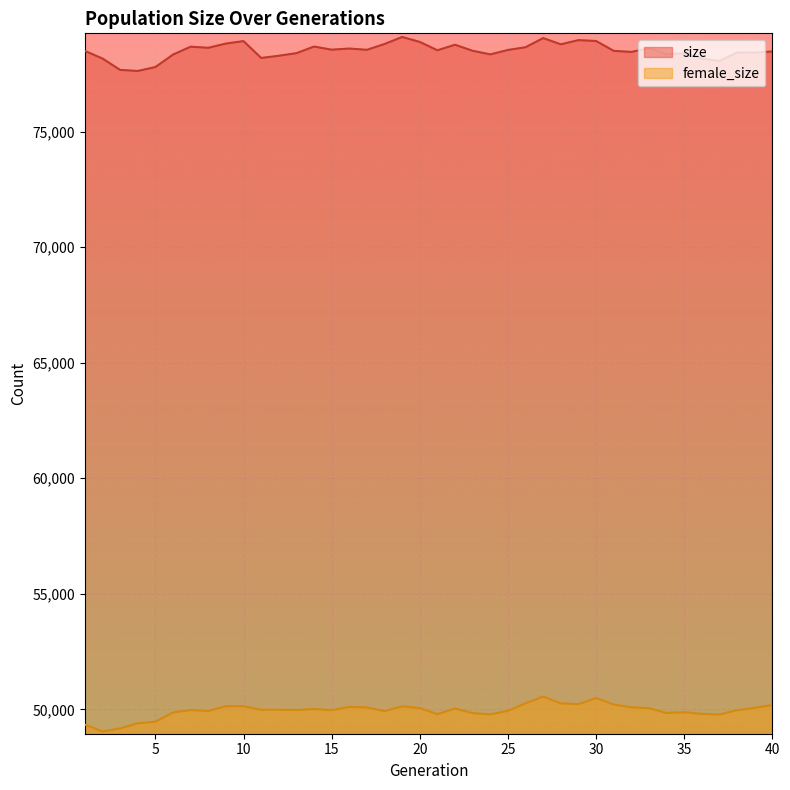

Between 23 and 20, which is larger?

20